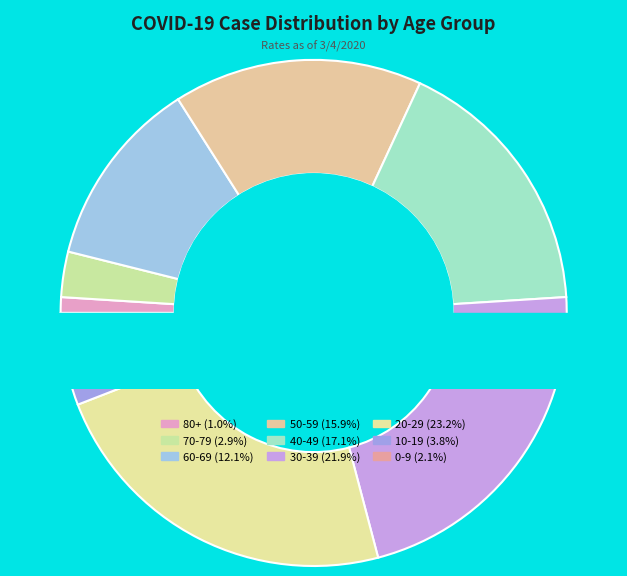

How many slices are in this pie chart?

9